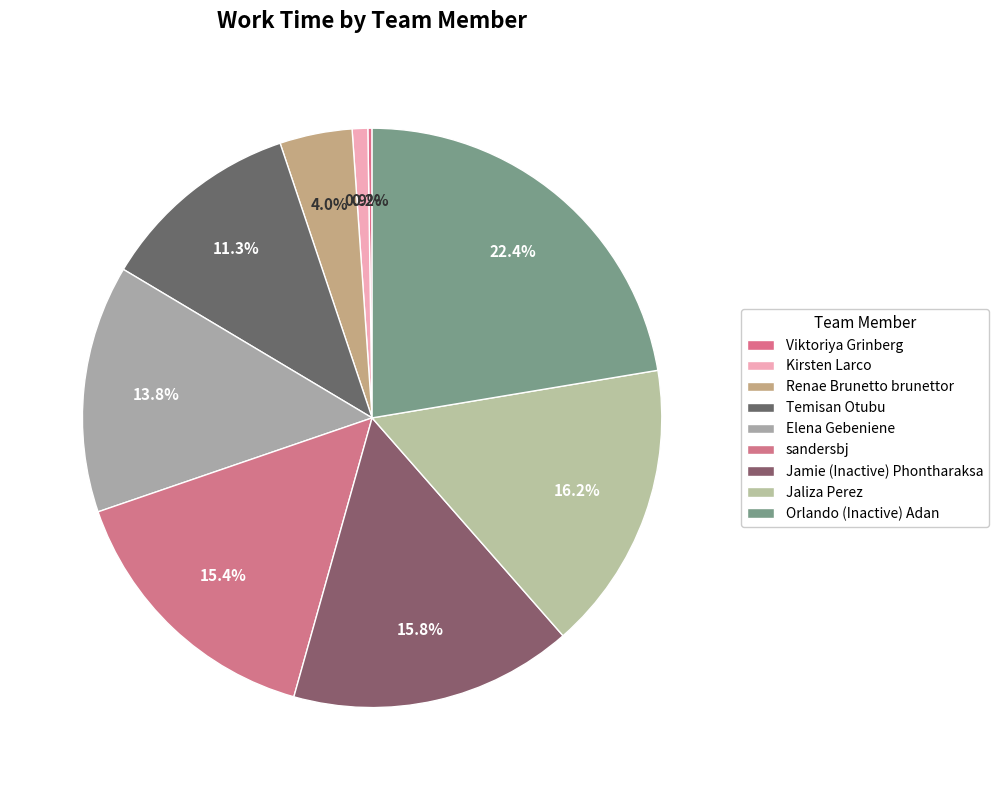

How many slices are in this pie chart?

9